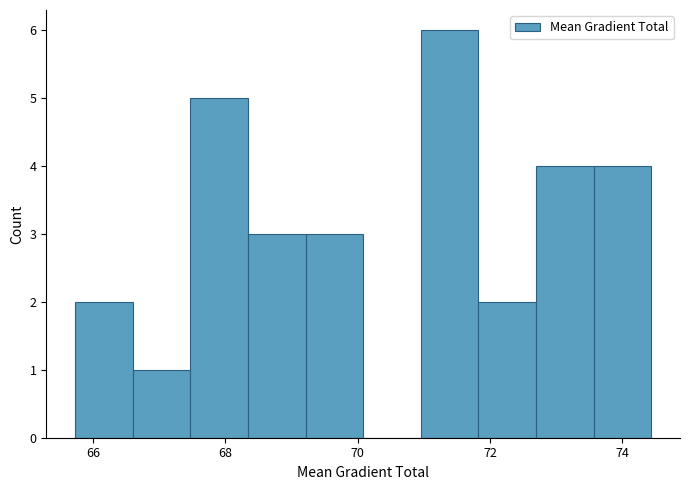

Reading left to right, list every bar in this chart as the range it spans on the x-axis followed by its height. Neither the bar edges nor the heights are printed on the chart, so give them approximately, as read against the axes.

65.8 to 66.6: 2
66.6 to 67.4: 1
67.4 to 68.4: 5
68.4 to 69.2: 3
69.2 to 70.0: 3
70.0 to 71.0: 0
71.0 to 71.8: 6
71.8 to 72.6: 2
72.6 to 73.6: 4
73.6 to 74.4: 4